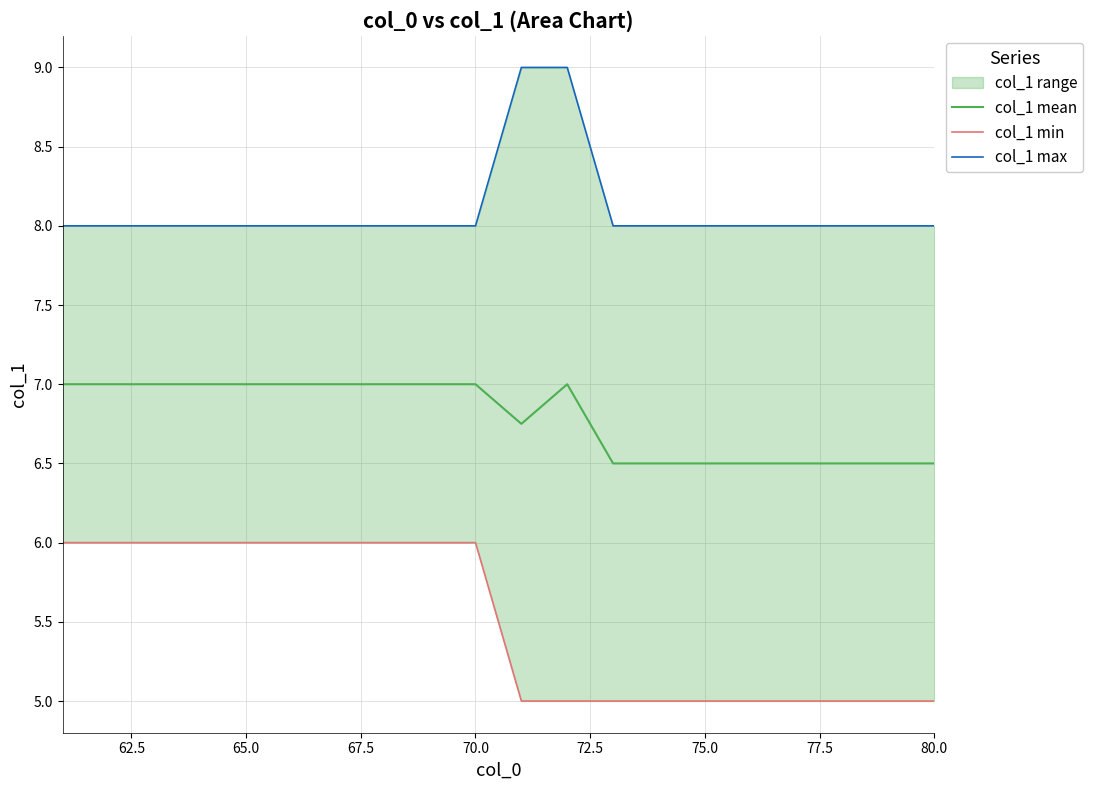

What is the difference between the second highest and second lowest values in the col_1 min series?

1.0